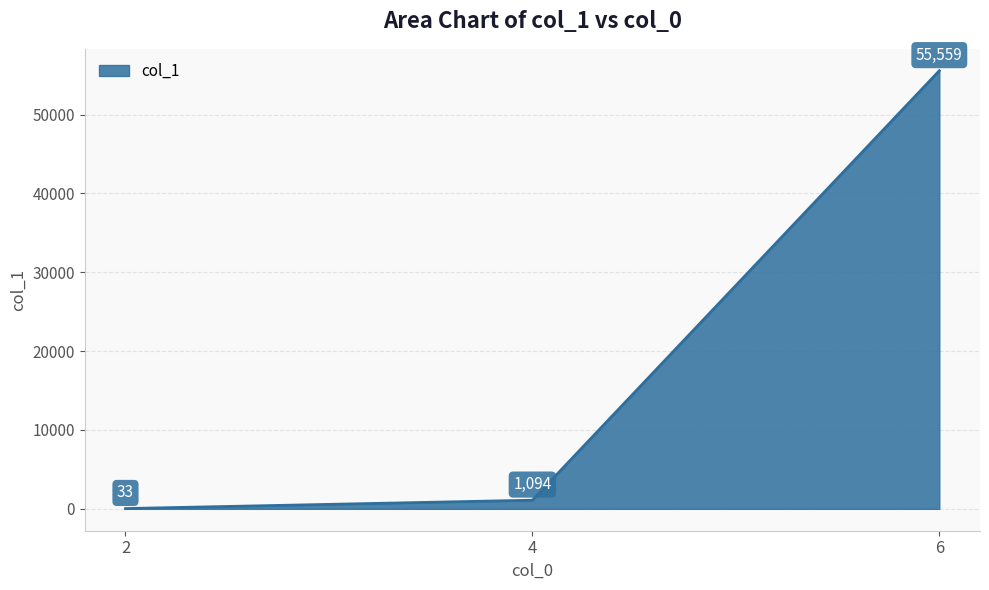

Count the number of categories in the chart.

3